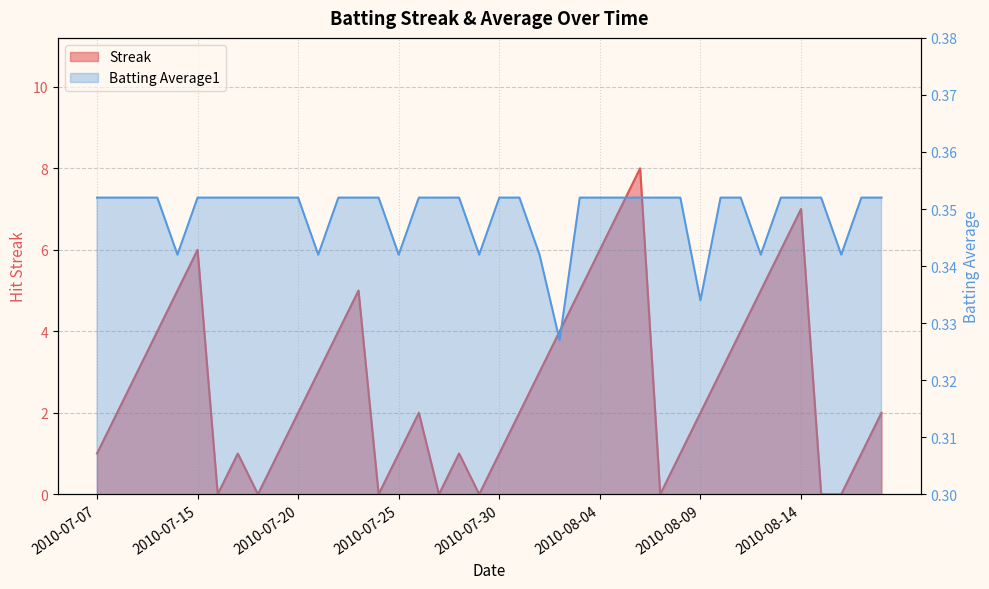

At which label does Batting Average1 reach its minimum?

2010-08-02